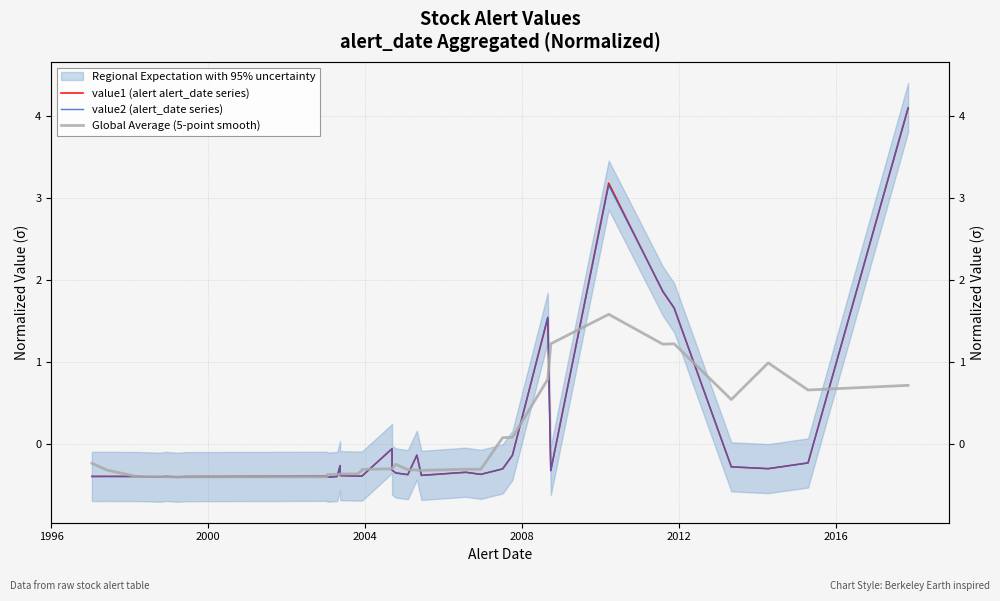

How many intersections are there between value1 (alert alert_date series) and Global Average (5-point smooth)?

17